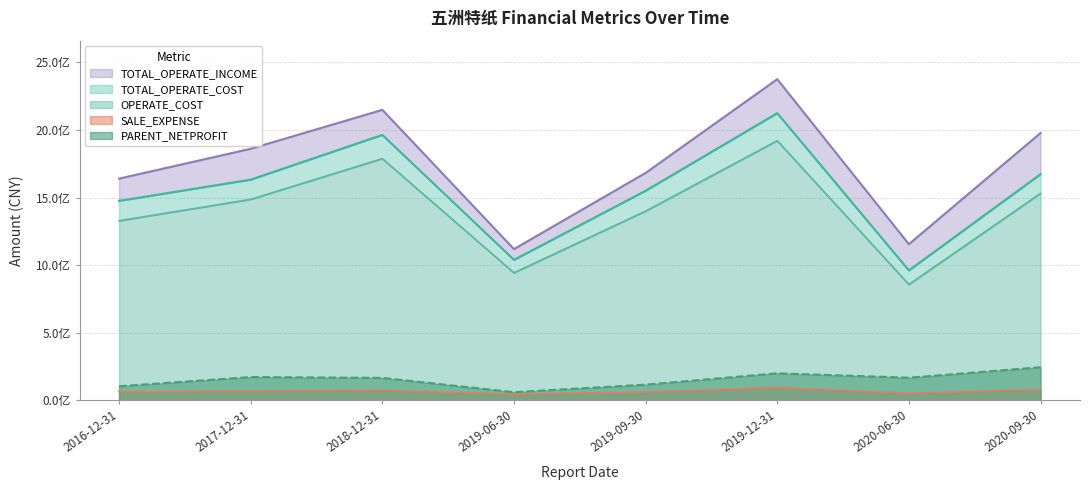

How many interior local valleys does the TOTAL_OPERATE_INCOME series have?

2